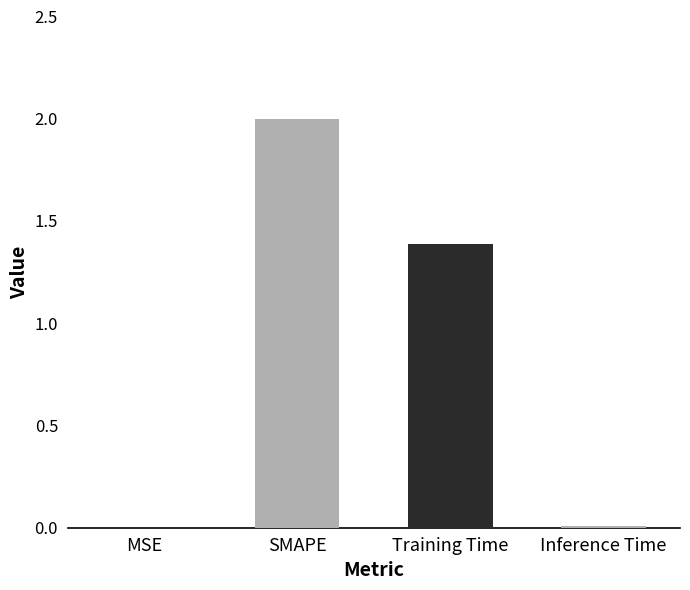

At which label does the data first exceed 1?

SMAPE